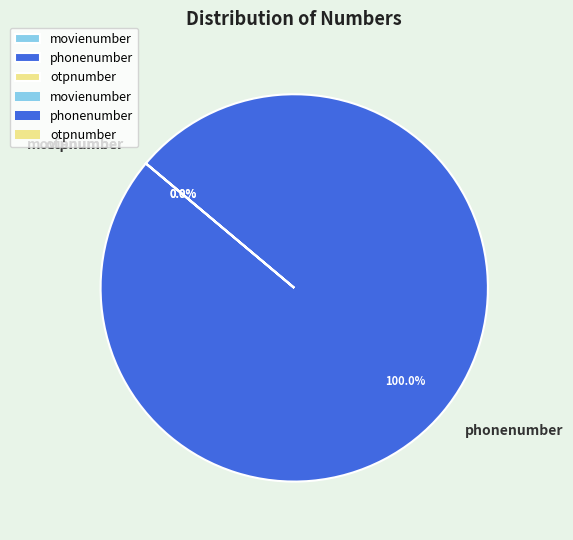

Which slice is the largest?

phonenumber